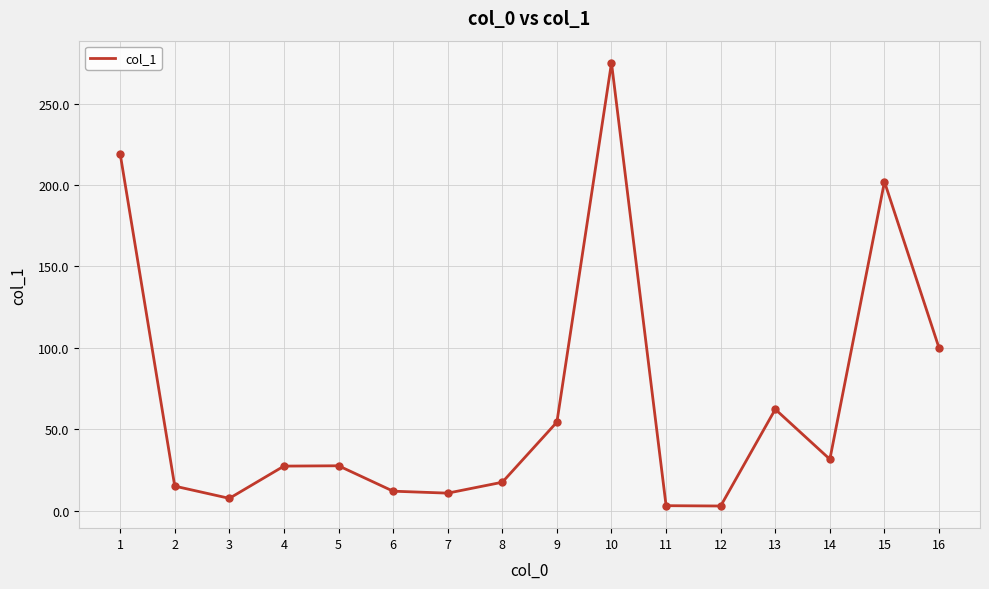

Is it true that the value at 6 is 12.0?

True